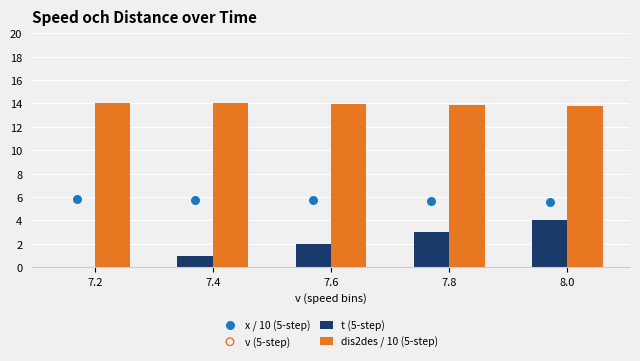

At how many categories does at least one series exceed 10?

5